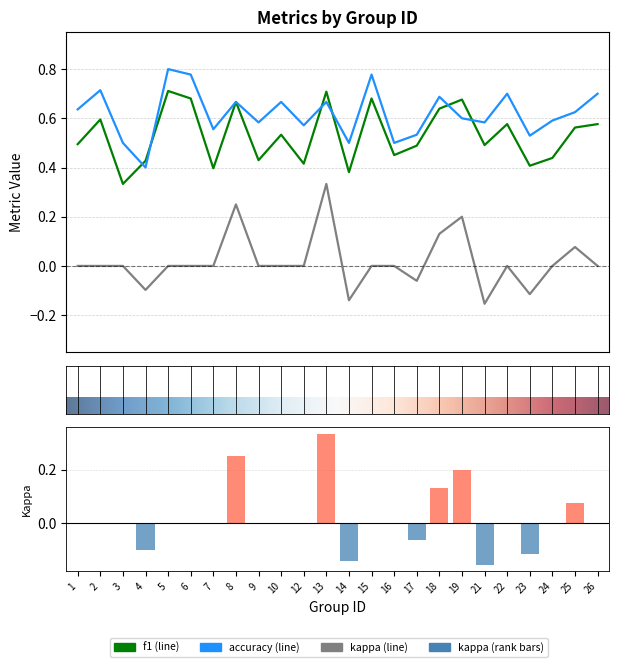

At which label is accuracy closest to 0?

4